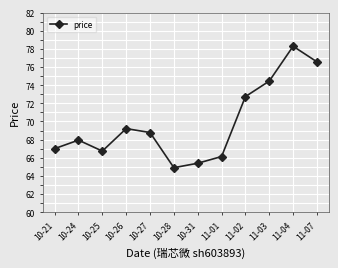

What is the difference between the second highest and minimum values?

11.7